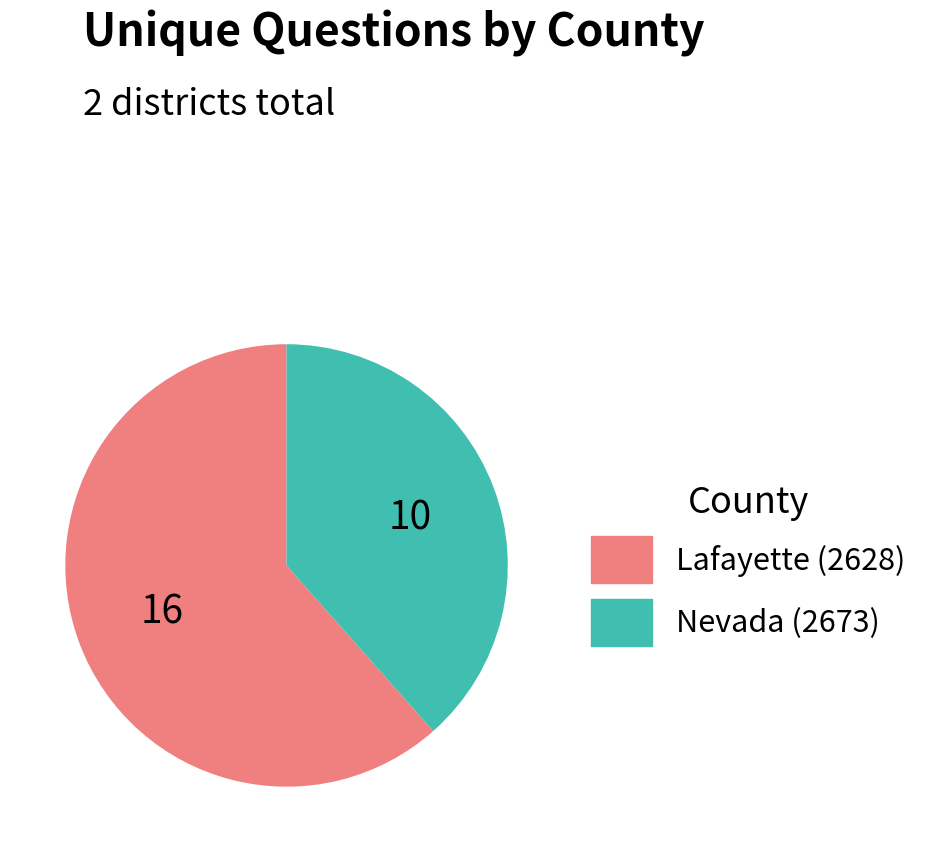

Do Nevada (2673) and Lafayette (2628) together represent more than half of the pie?

Yes